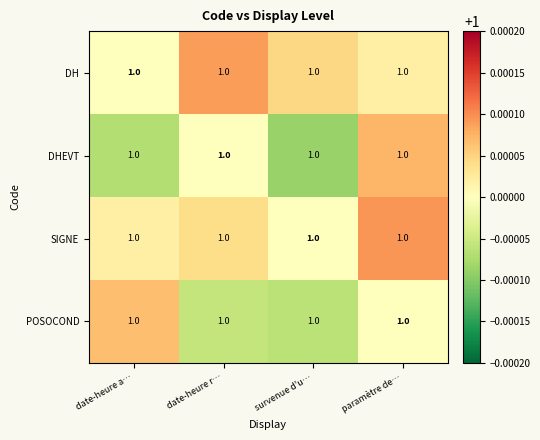

At which category is the sum across all series the highest?

paramètre de…